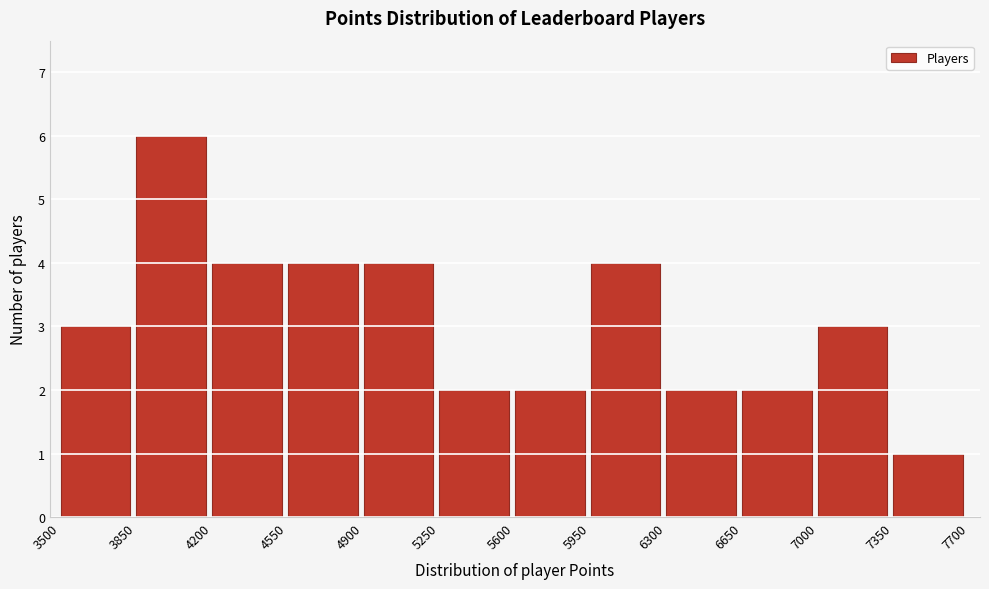

Over which range of the x-axis is the bar tallest?

3850 to 4200